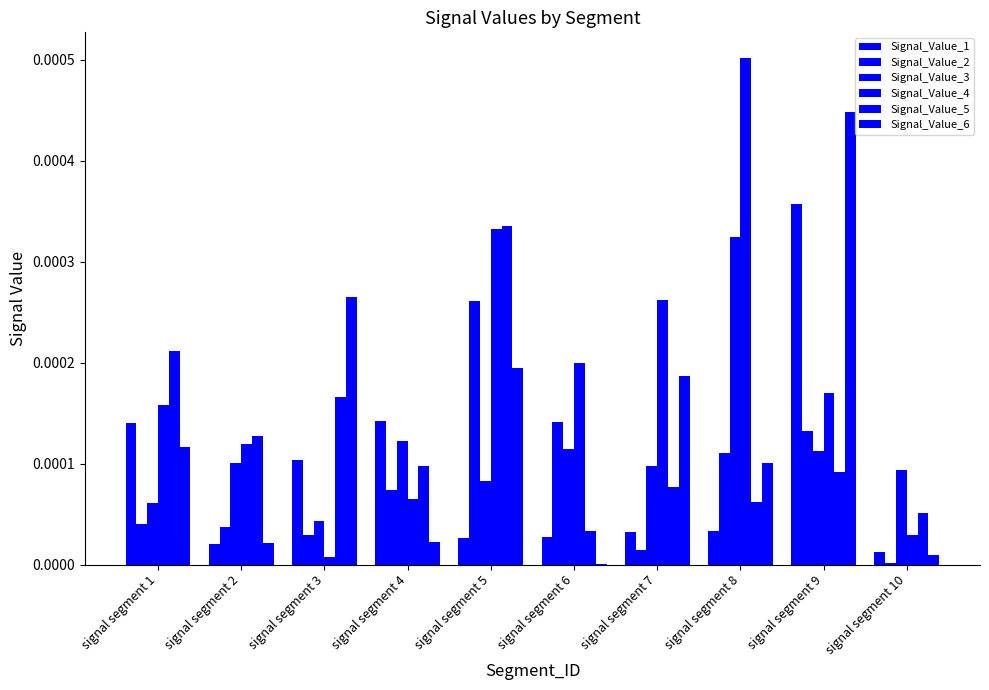

Count the number of data series in this chart.

6